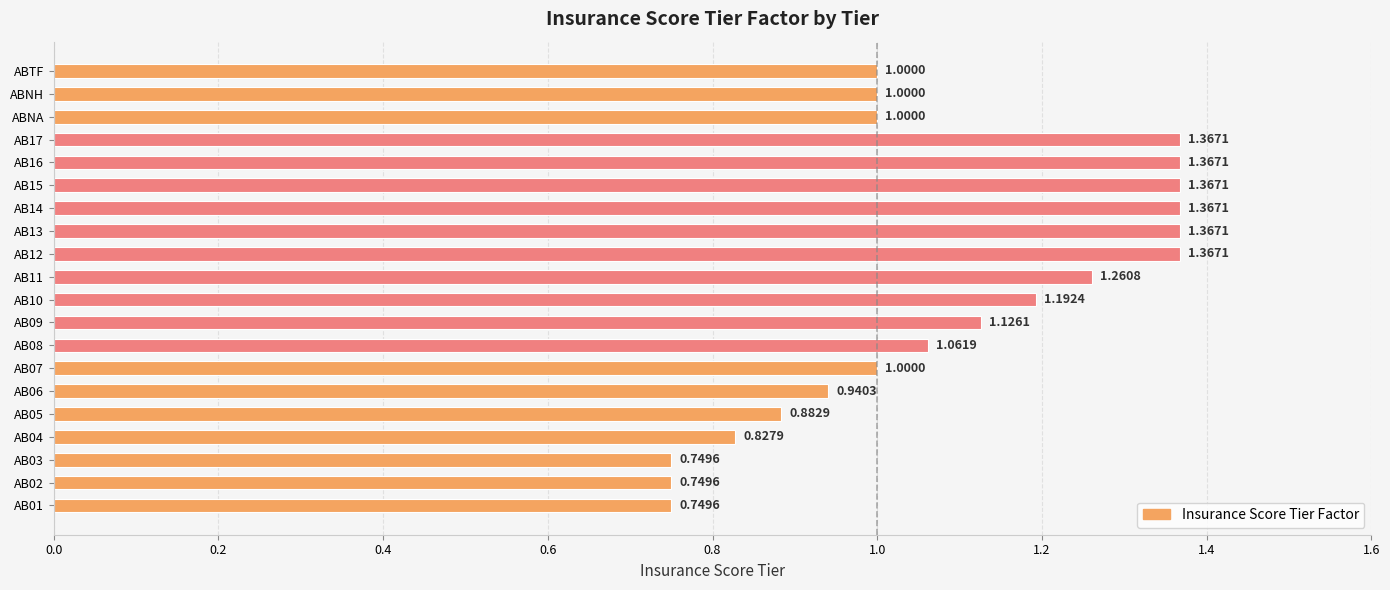

What is the sum of all values?

21.7